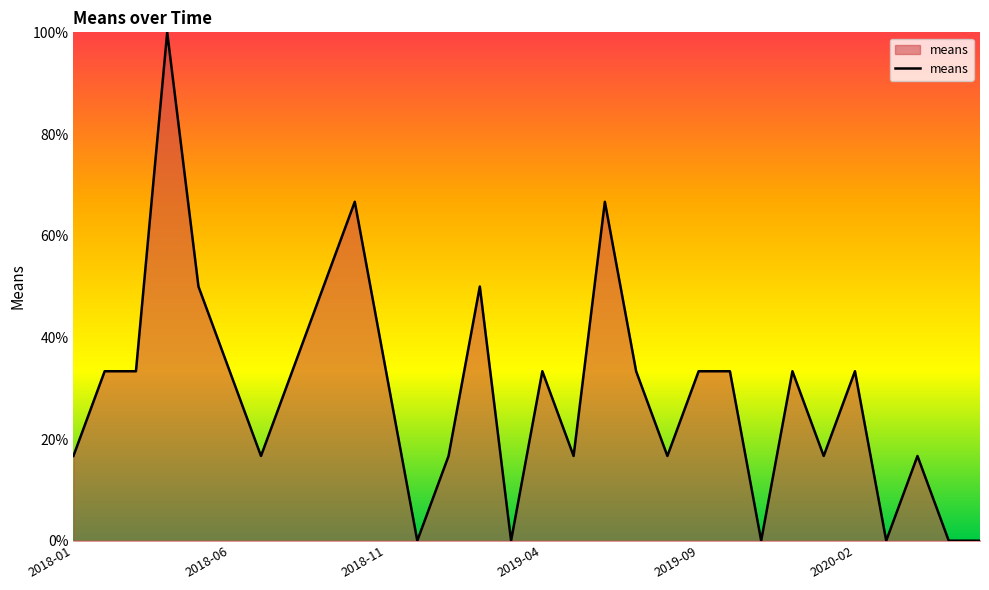

What is the greatest value displayed?

100.0